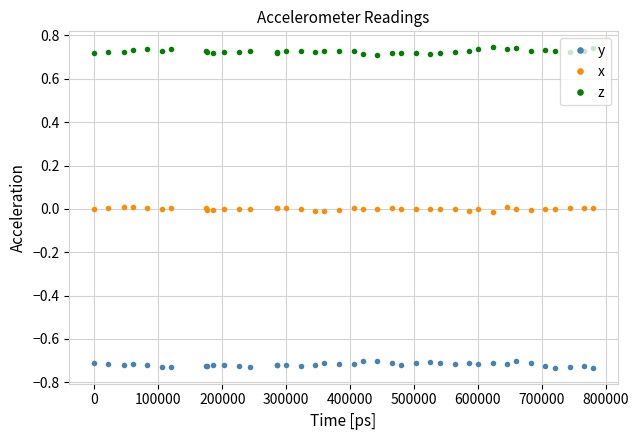

Does the chart have visible grid lines?

Yes